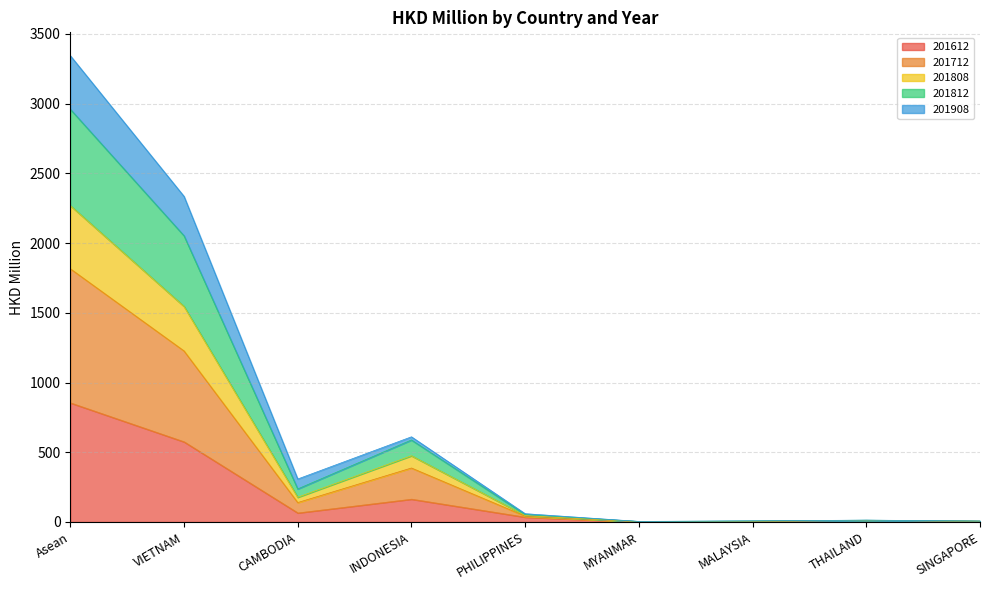

The 201612 series shows 575.3 at VIETNAM. True or false?

True